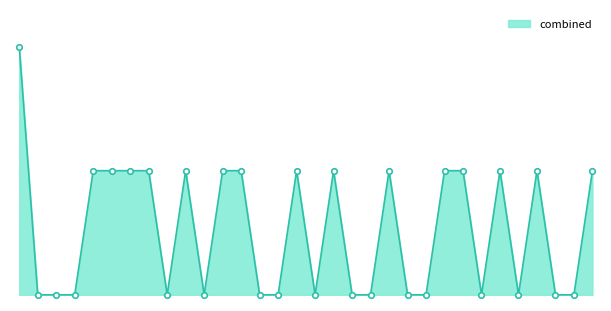

Does the chart have visible grid lines?

No